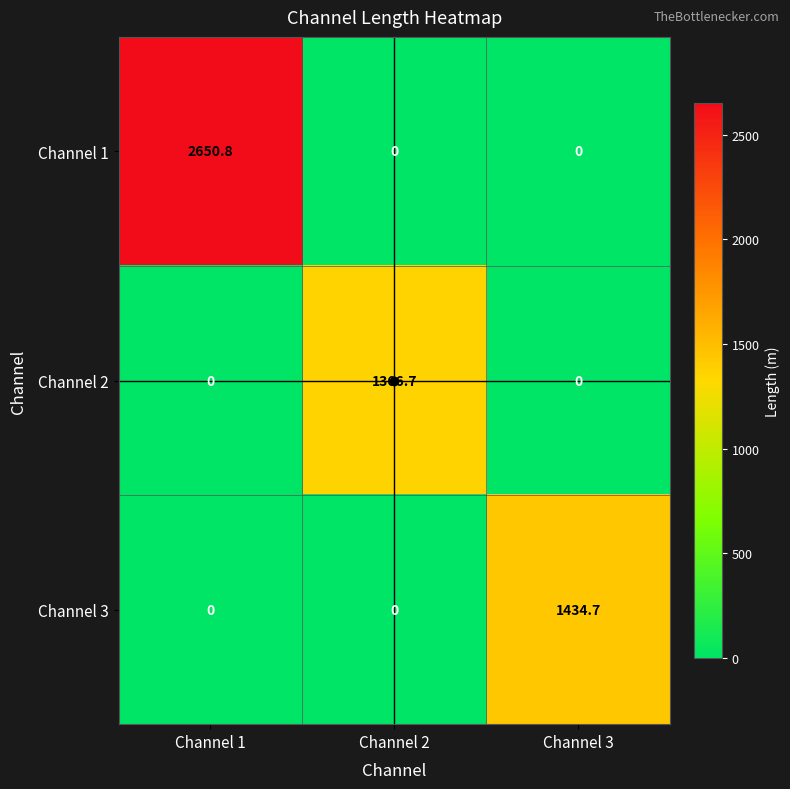

Rank the series by their maximum value, from lowest to highest.

Channel 2, Channel 3, Channel 1